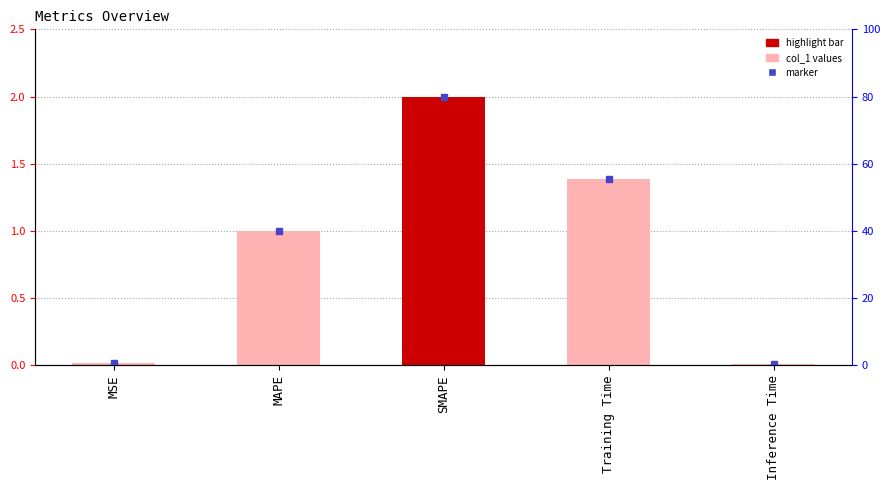

How many data points are less than 1?

2